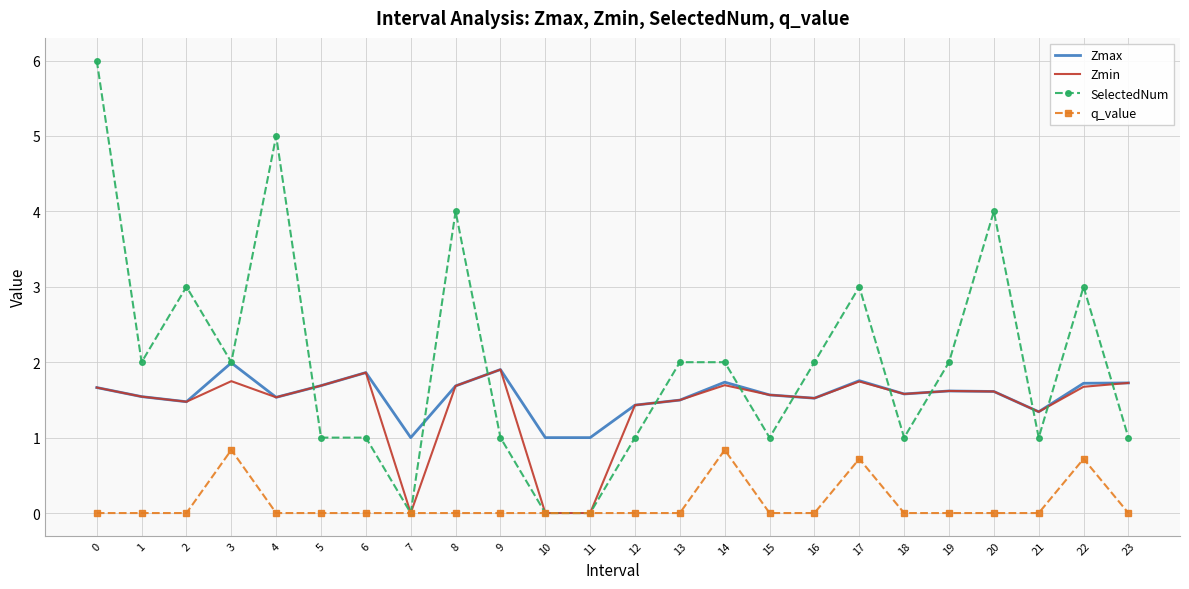

The q_value series shows 0.5 at 18. True or false?

False